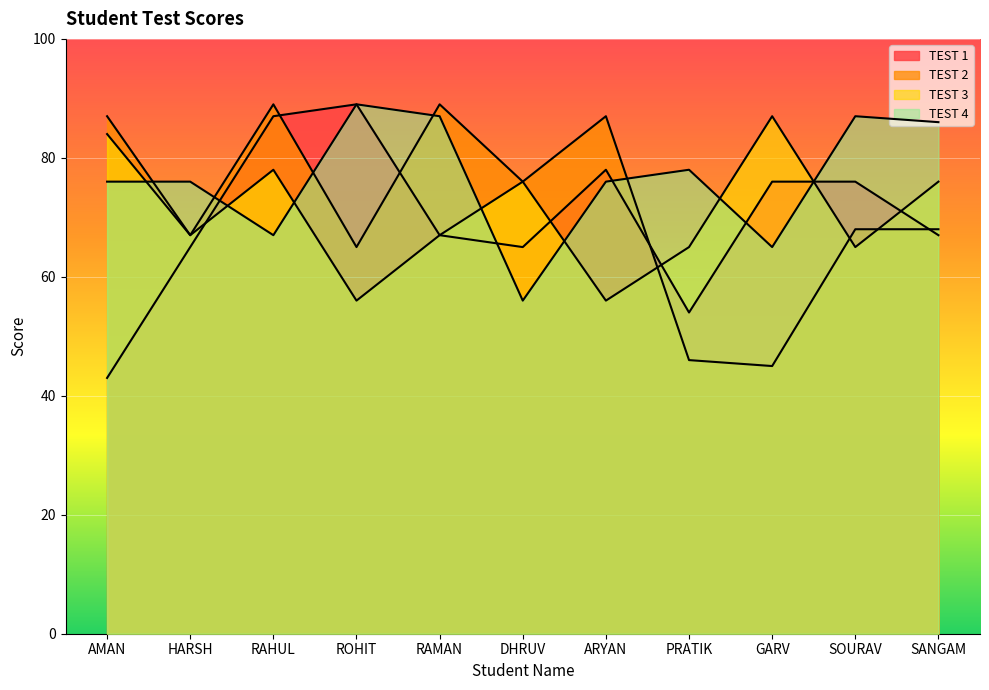

Is the value of TEST 4 at SANGAM greater than the value of TEST 1 at DHRUV?

Yes